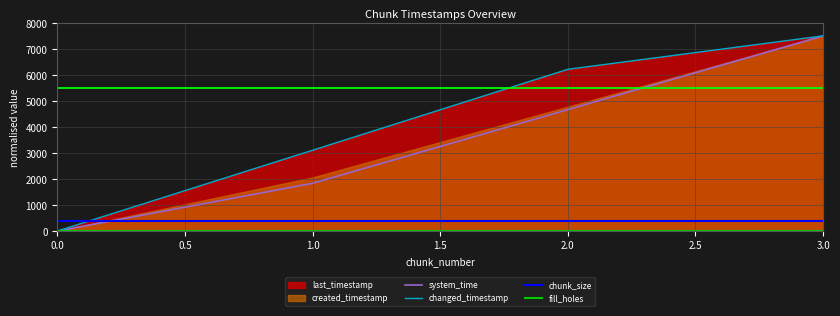

The system_time series shows 0.0 at 0.0. True or false?

True